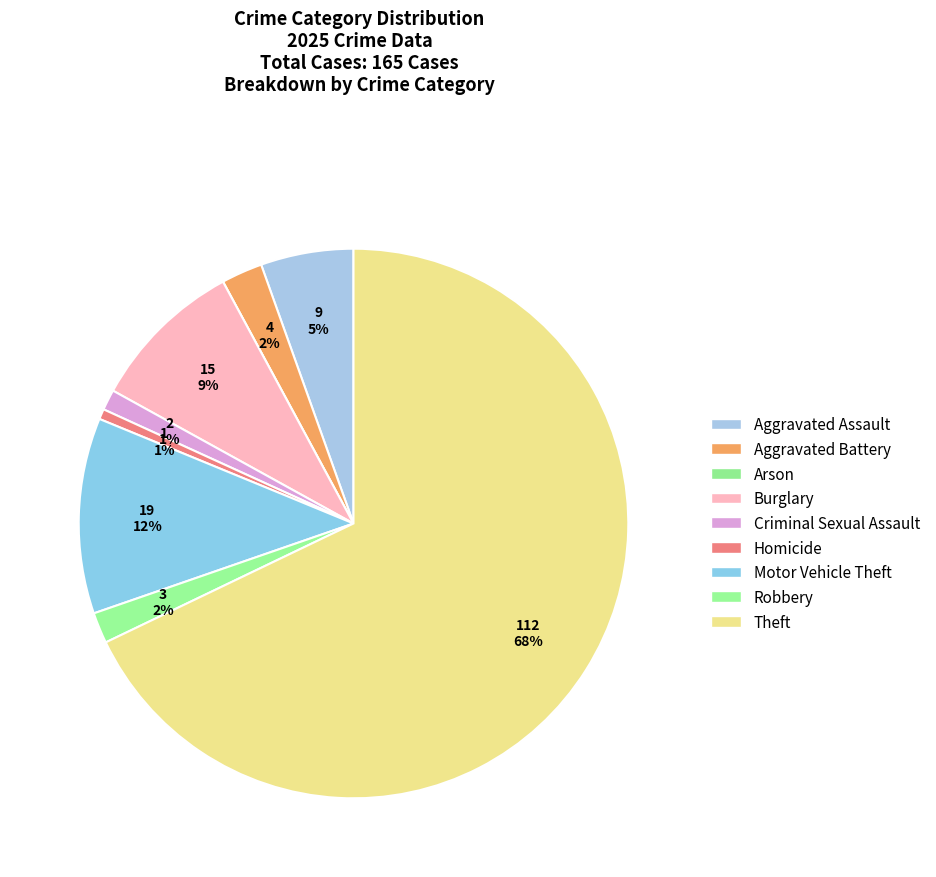

What is the ratio of the value at Burglary to the value at Homicide?

15.0